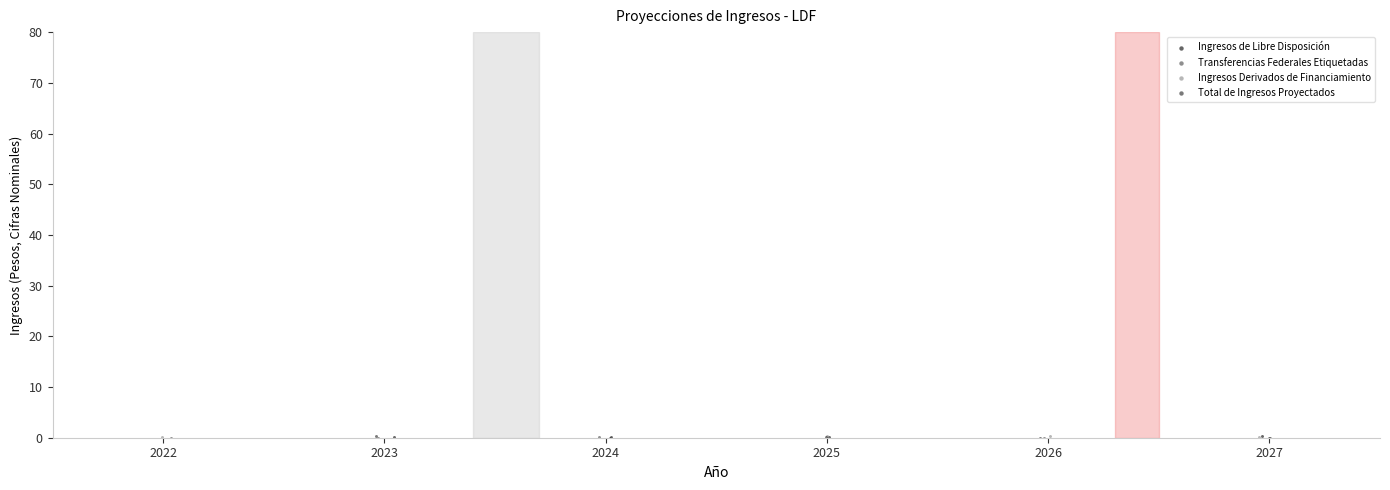

What are all the series names shown in the legend?

Ingresos de Libre Disposición, Transferencias Federales Etiquetadas, Ingresos Derivados de Financiamiento, Total de Ingresos Proyectados